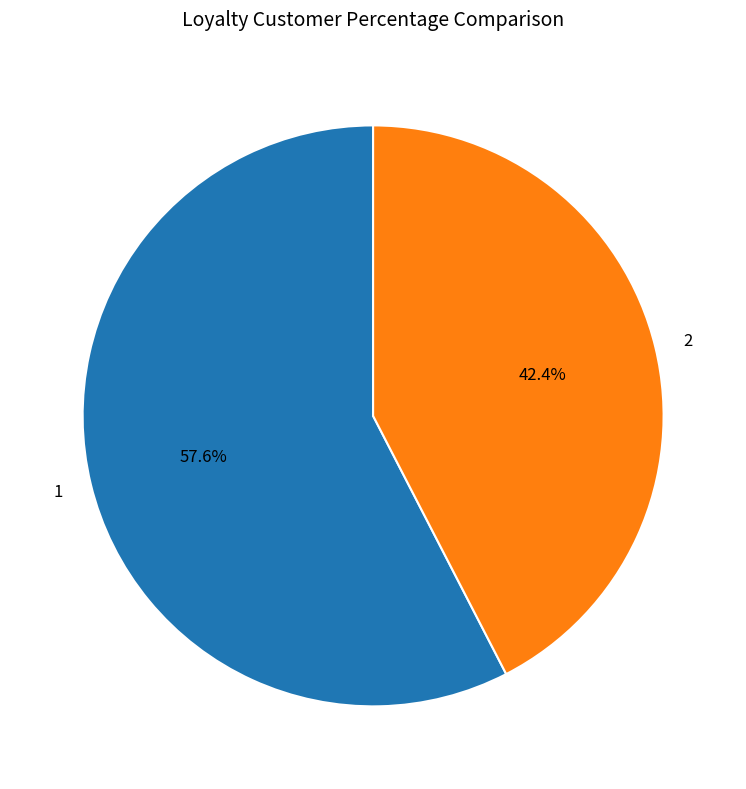

What percentage do 2 and 1 together represent?

100.0%